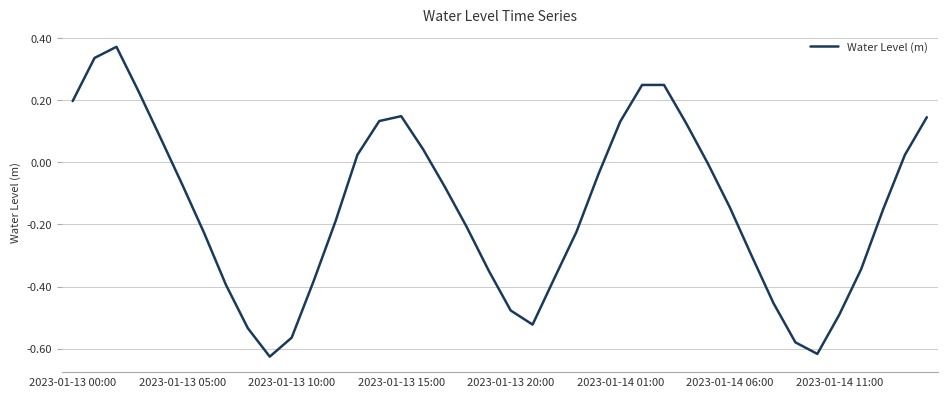

What is the difference between the maximum and minimum values?

1.0